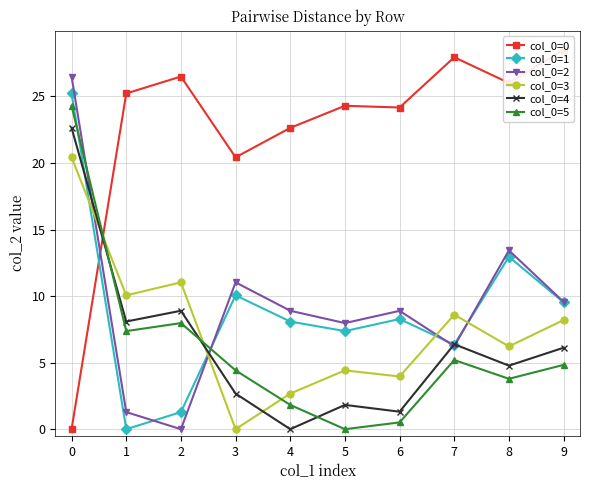

Reading left to right, what are all the values shown in this chart?

col_0=0: 0.0	25.2	26.5	20.4	22.6	24.3	24.2	27.9	26.0	28.5
col_0=1: 25.2	0.0	1.3	10.1	8.1	7.4	8.3	6.4	13.0	9.5
col_0=2: 26.5	1.3	0.0	11.0	8.9	8.0	8.9	6.2	13.4	9.6
col_0=3: 20.4	10.1	11.0	0.0	2.7	4.4	4.0	8.6	6.2	8.2
col_0=4: 22.6	8.1	8.9	2.7	0.0	1.8	1.3	6.4	4.8	6.1
col_0=5: 24.3	7.4	8.0	4.4	1.8	0.0	0.5	5.2	3.8	4.8